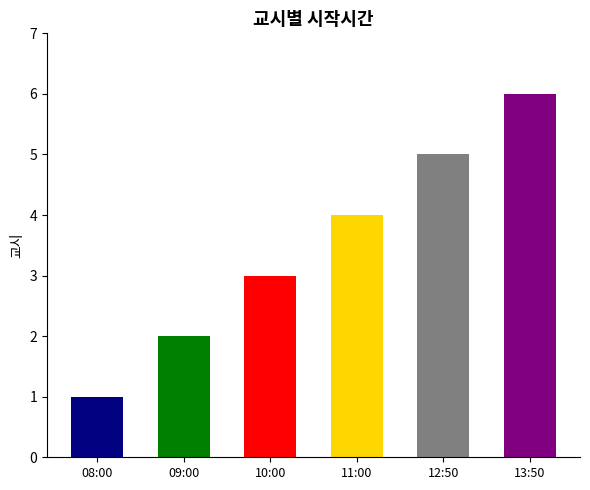

What is the average value?

4